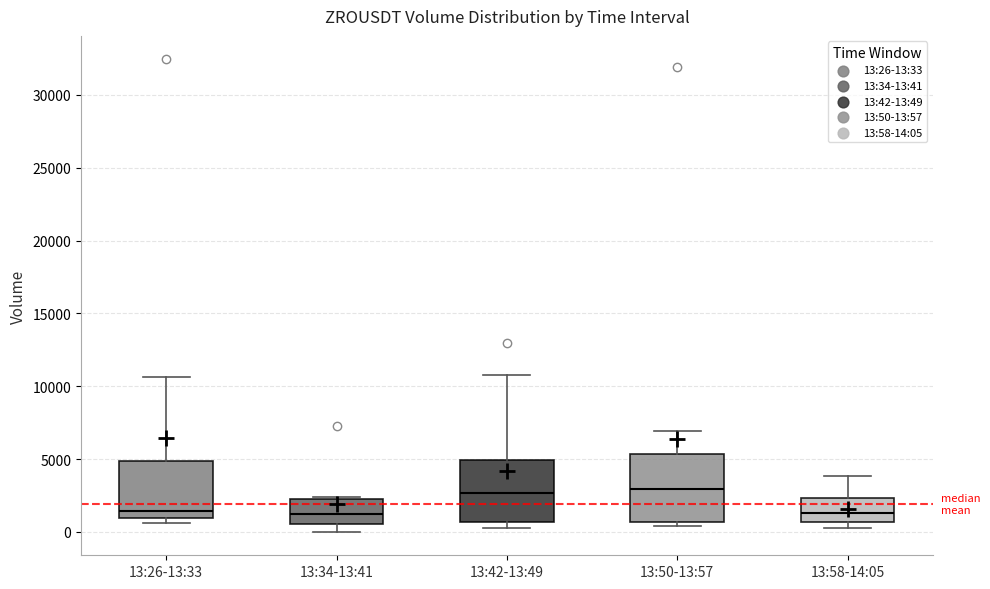

Reading left to right, transcribe this box plot: for each box, give where its median line is, the range the box spans, and where its two whiskers end, as read against the y-axis. The values are not printed on the chart, so give them approximately, as read against the axis.

13:26-13:33: median 1500, box 1000 to 5000, whiskers 500 to 10500
13:34-13:41: median 1000, box 500 to 2500, whiskers 0 to 2500
13:42-13:49: median 2500, box 500 to 5000, whiskers 500 (just below the box's lower edge) to 10500
13:50-13:57: median 3000, box 500 to 5500, whiskers 500 (just below the box's lower edge) to 7000
13:58-14:05: median 1500, box 500 to 2500, whiskers 500 (just below the box's lower edge) to 4000